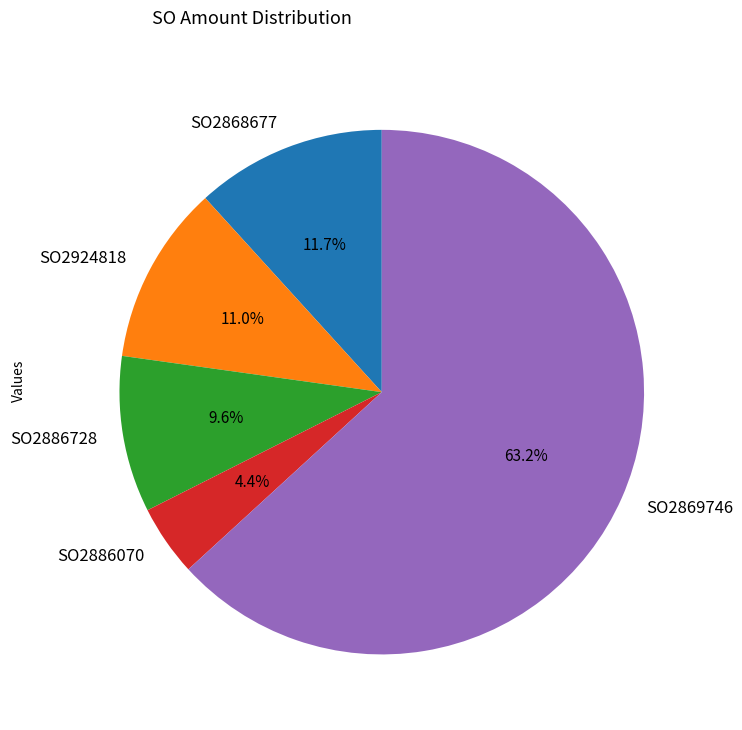

What is the majority slice?

SO2869746